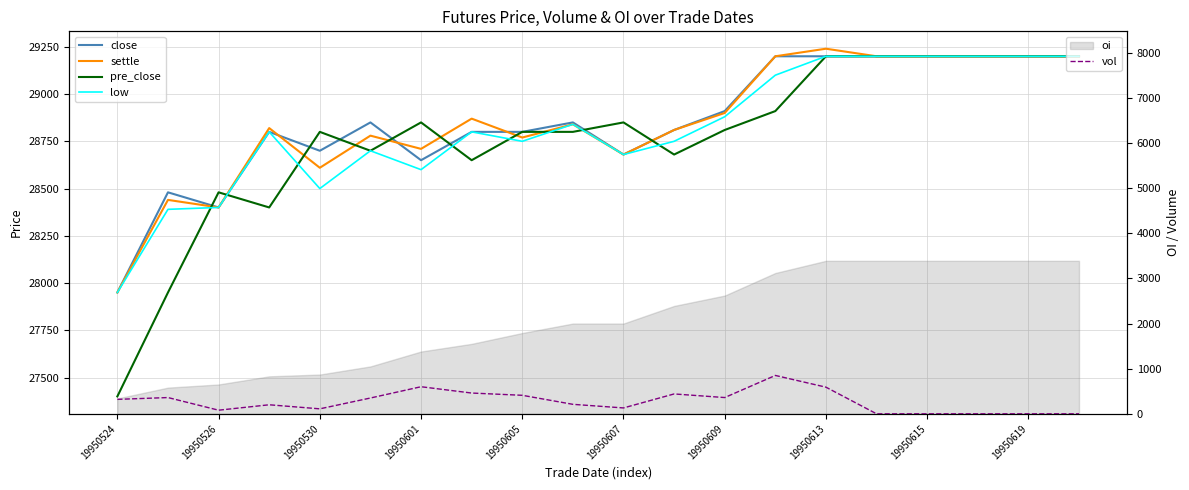

What is the greatest value displayed?

29240